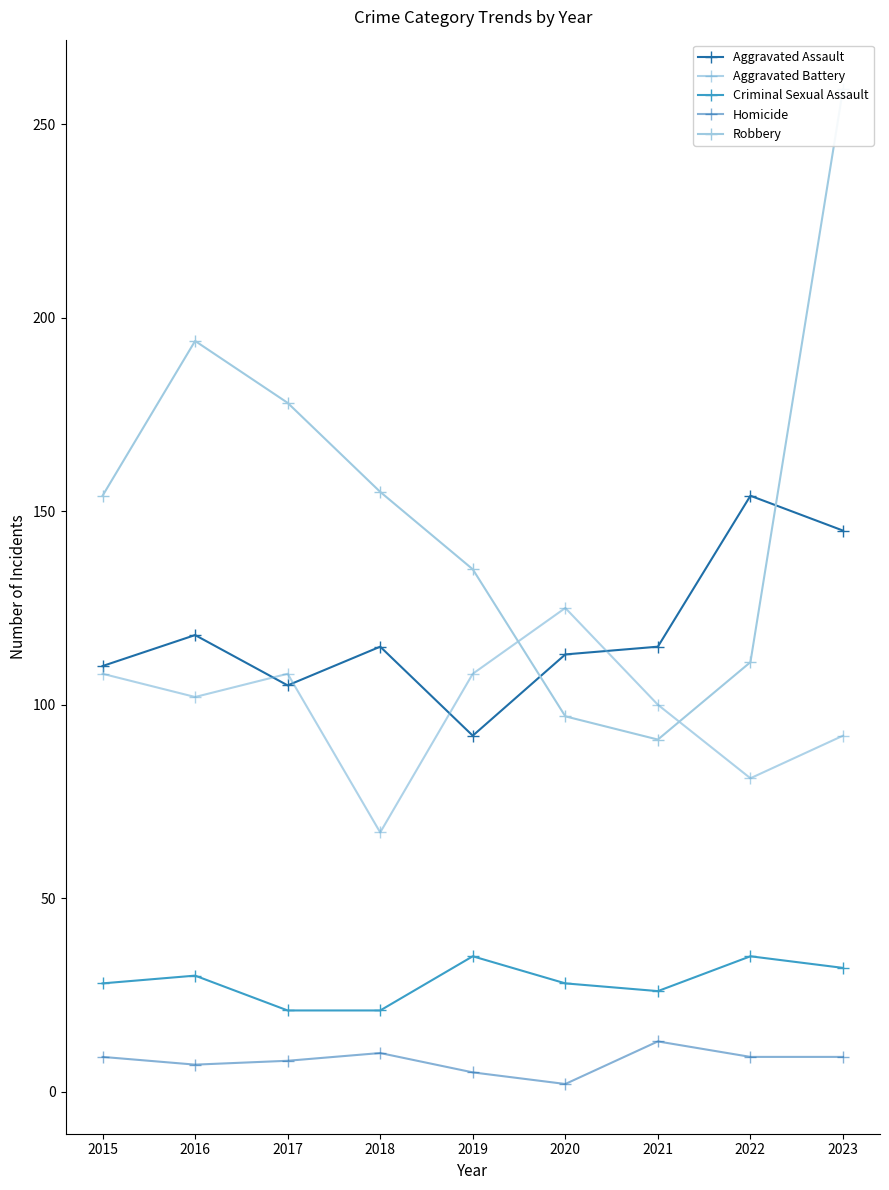

True or false: Criminal Sexual Assault has more than 0 interior local peaks.

True